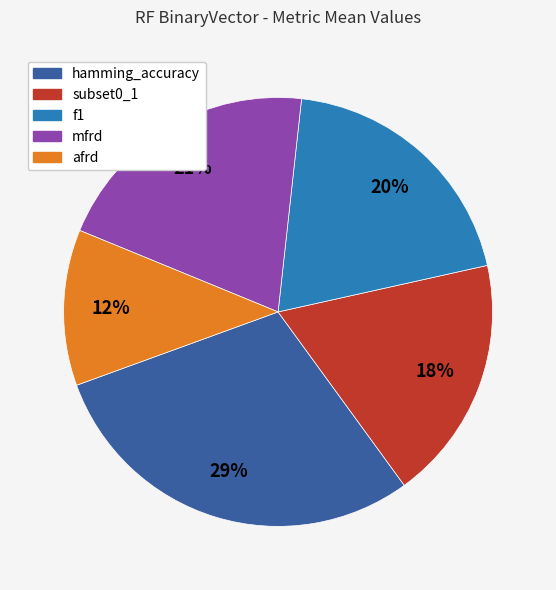

Count the number of slices in the pie.

5